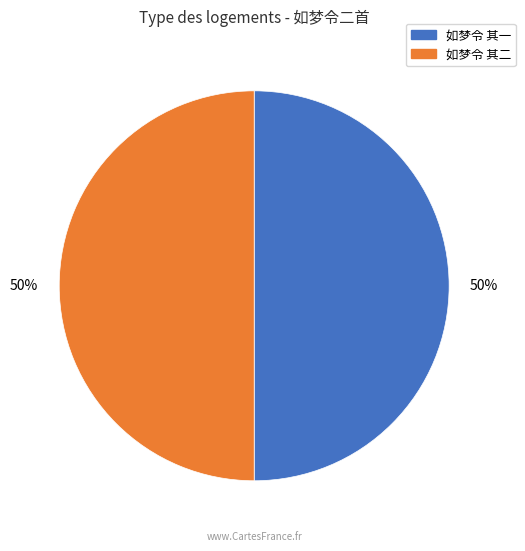

To the nearest percent, what is the average slice percentage?

50%